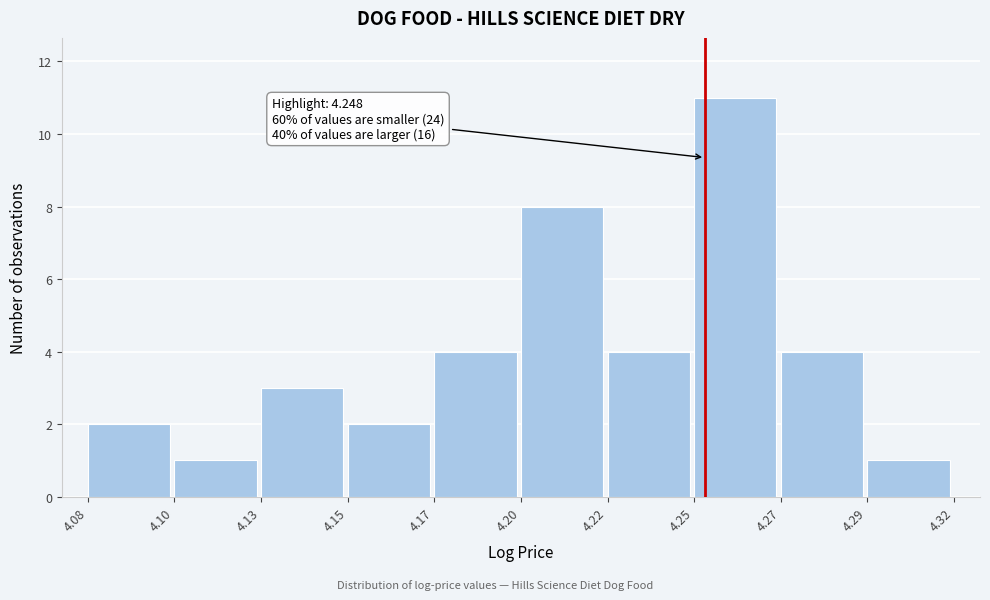

Reading left to right, extract all data points from this chart.

4.08=2	4.10=1	4.13=3	4.15=2	4.17=4	4.20=8	4.22=4	4.25=11	4.27=4	4.29=1